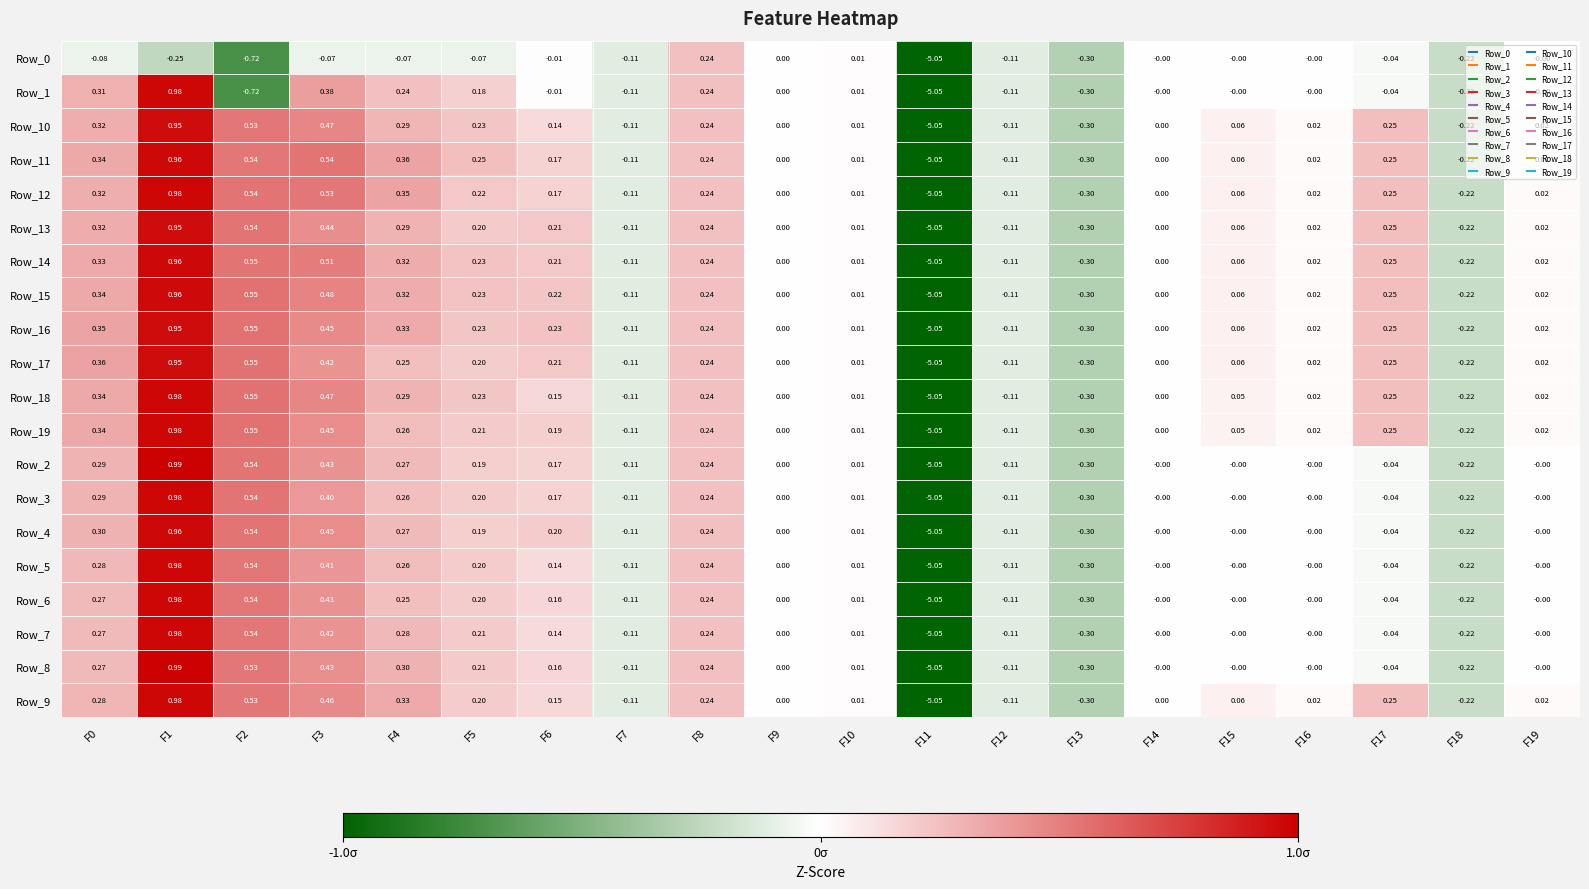

Is the value of Row_4 at F12 greater than the value of Row_19 at F19?

No